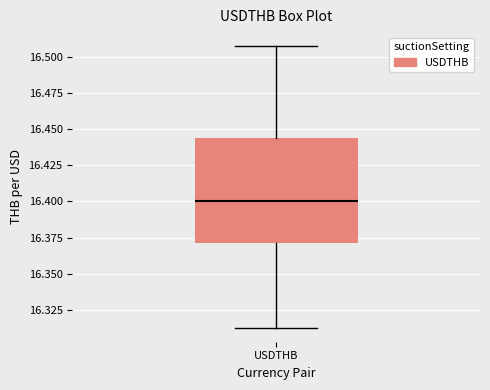

Read this box plot against the y-axis: the position of the median line, the range covered by the box, and the ends of both whiskers. The values are not printed on the chart, so give them approximately, as read against the axis.

median 16.400, box 16.370 to 16.445, whiskers 16.315 to 16.505